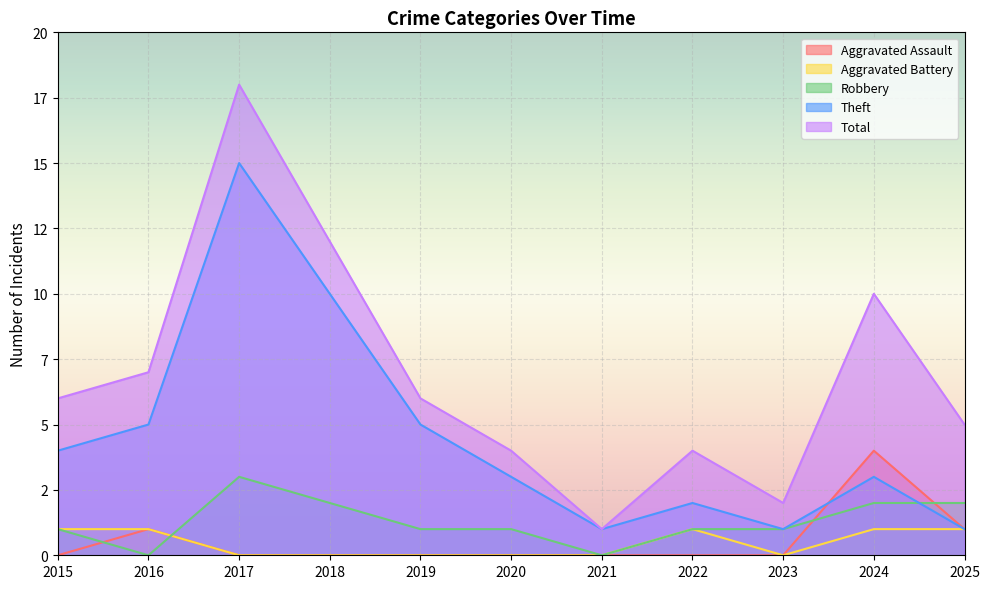

The value of Aggravated Battery at 2022 is 2. True or false?

False